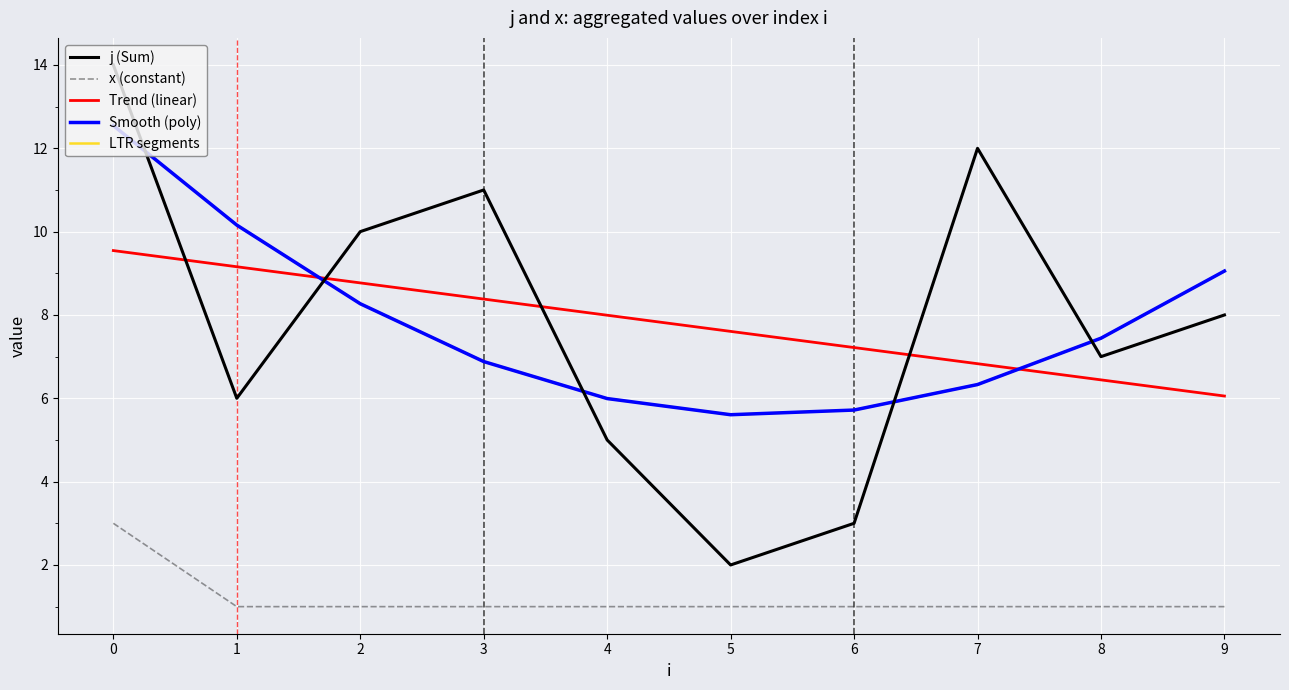

What is the spread (max minus min) of values at 7?

11.0